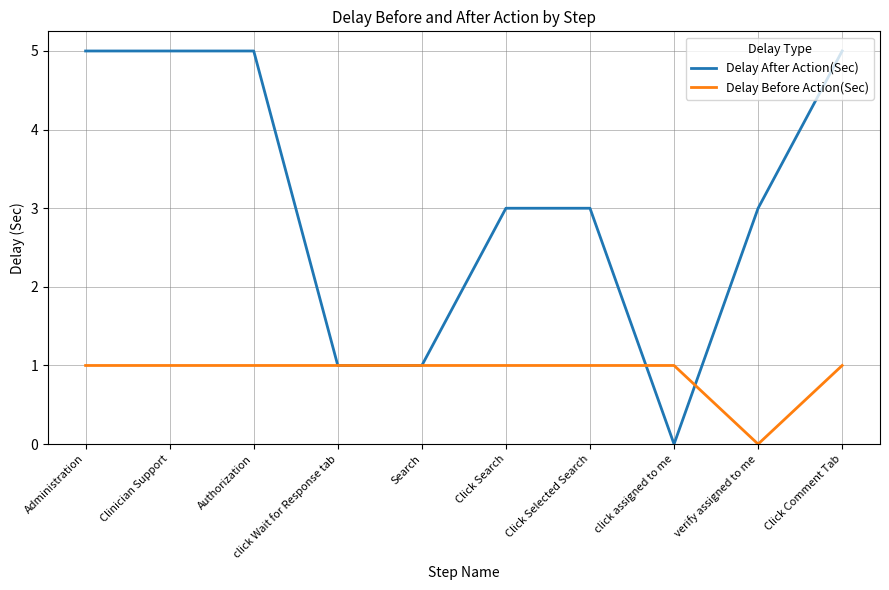

Which series has the largest range (max minus min)?

Delay After Action(Sec)